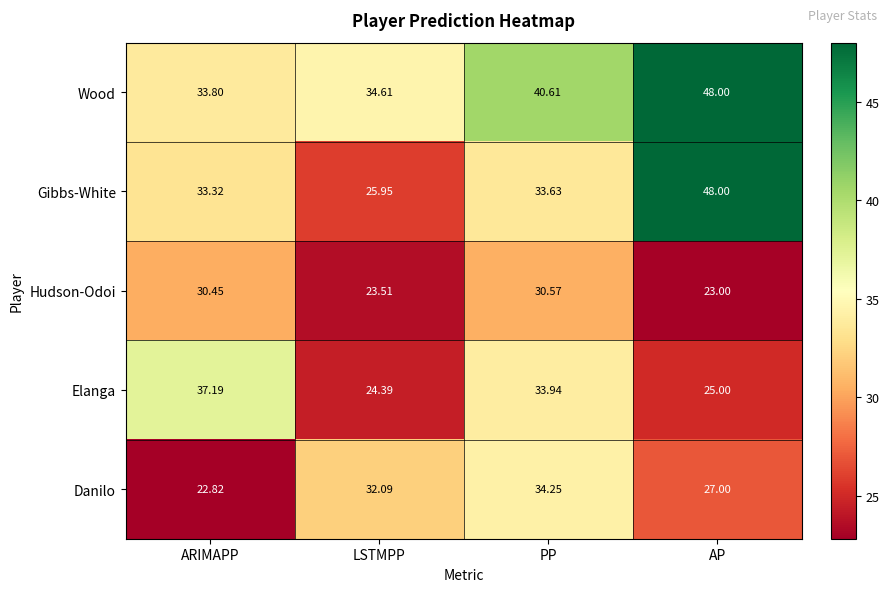

At which label does Wood first exceed 40?

PP